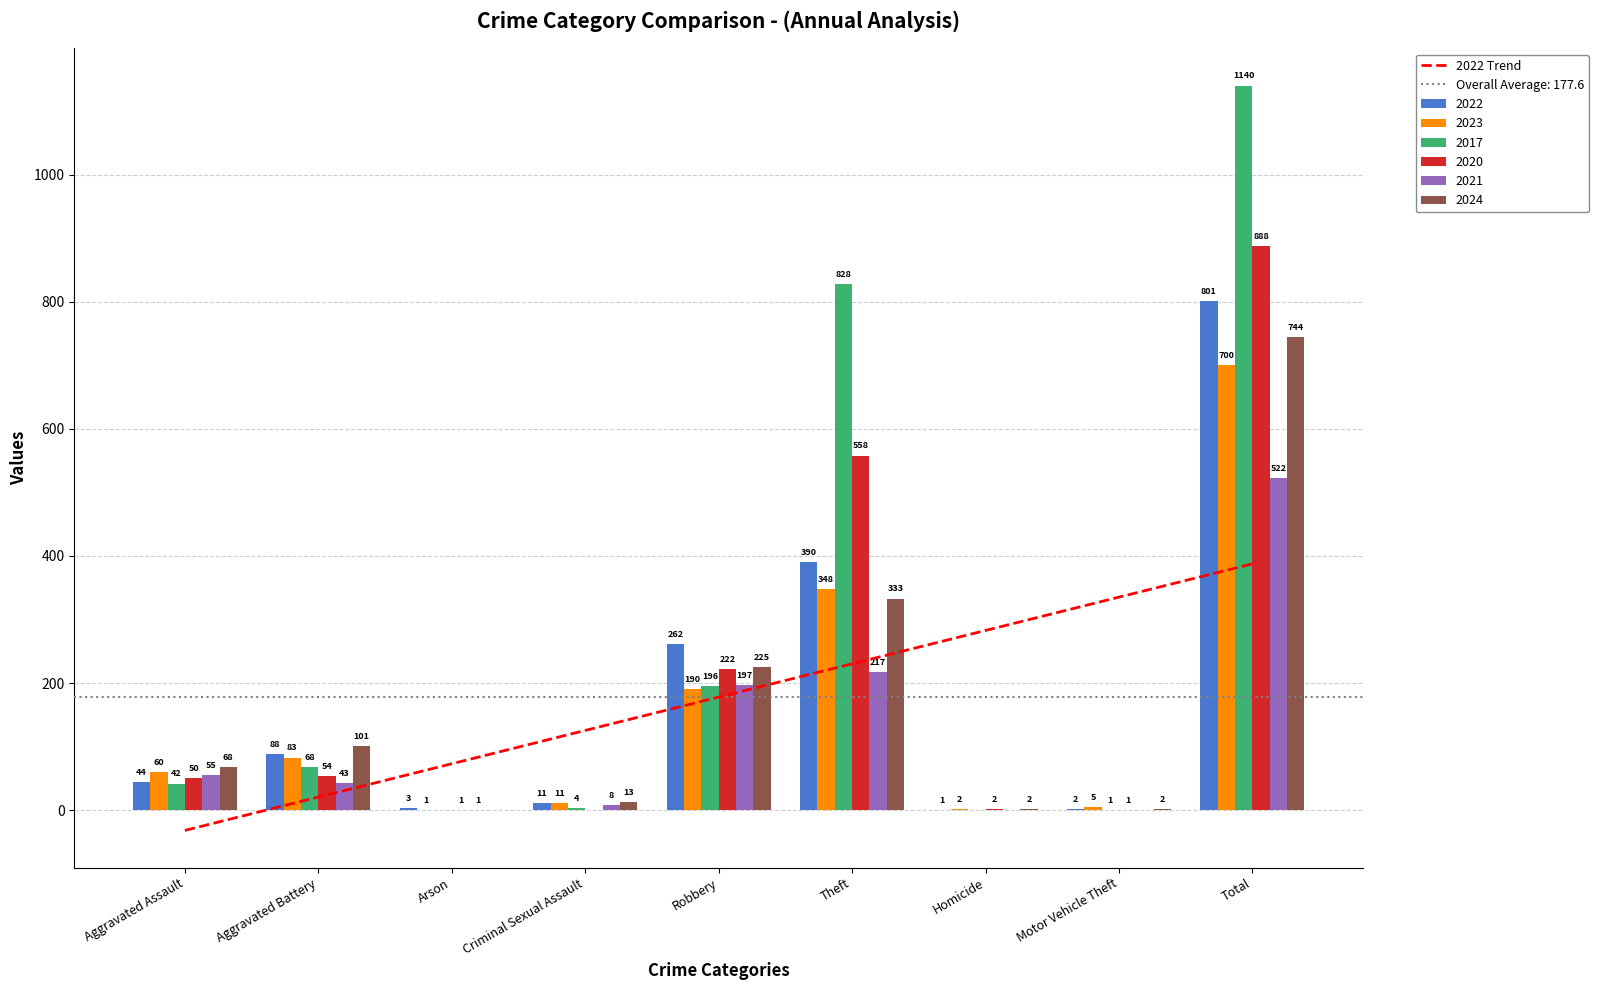

What is the approximate value at Criminal Sexual Assault?

125.6